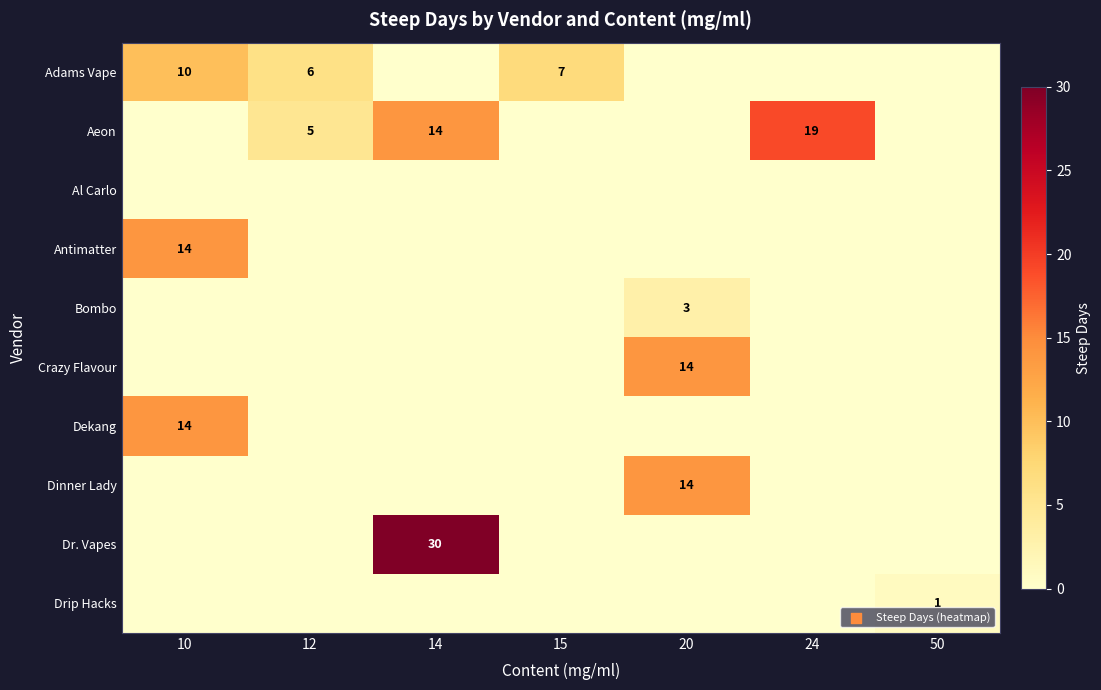

What is the sum of all Antimatter values?

14